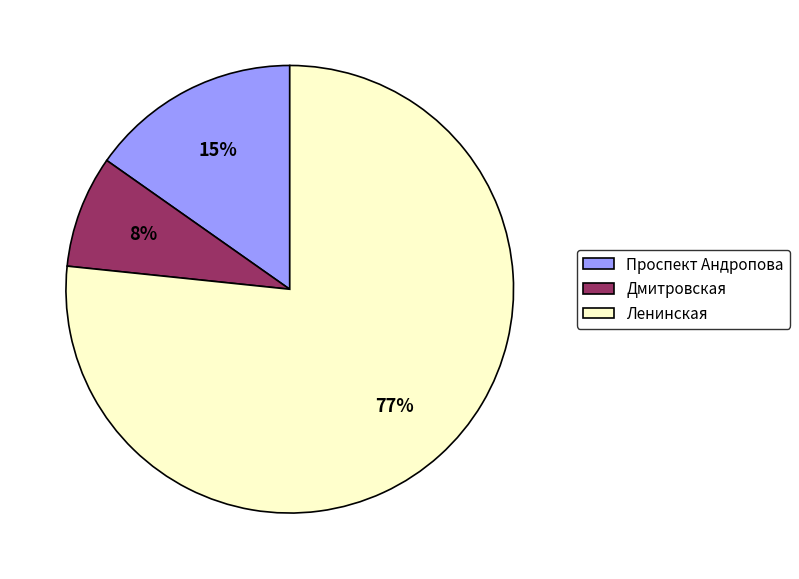

To the nearest percent, what portion does Дмитровская represent?

8%